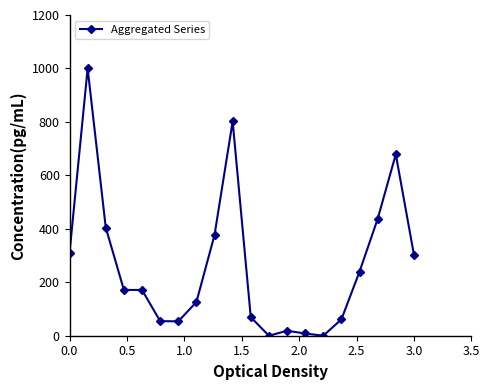

How many data points are less than 171?

9